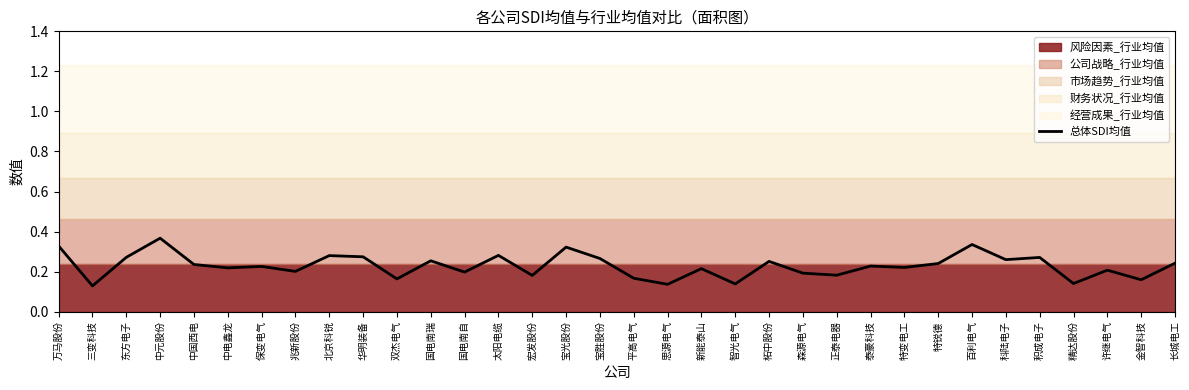

Between 宝胜股份 and 国电南瑞, which is larger?

宝胜股份